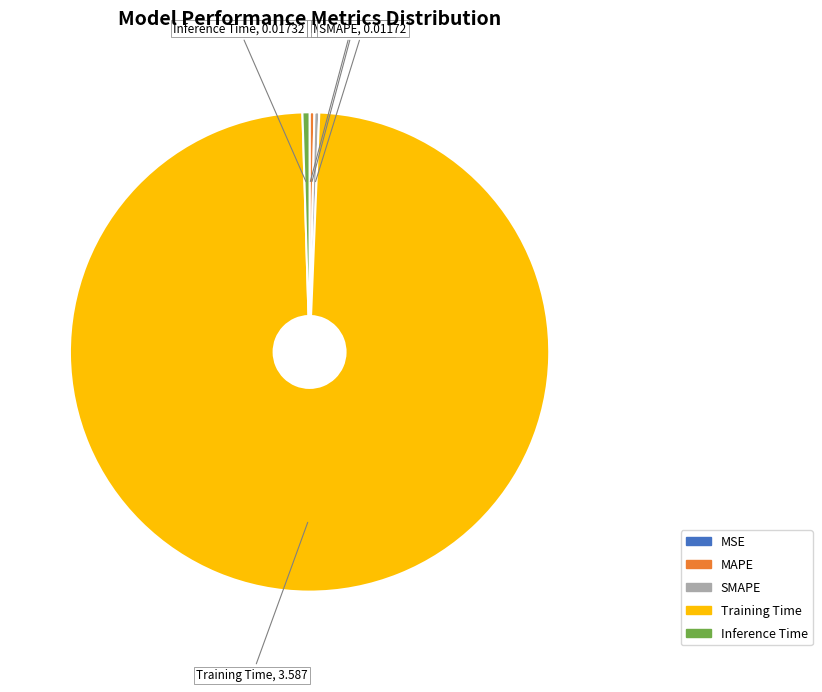

The Inference Time slice represents 0% of the pie. True or false?

True